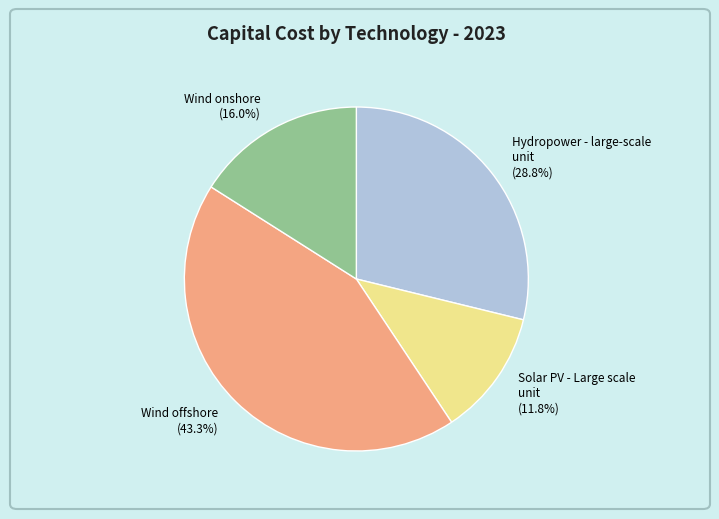

What is the ratio of the value at Hydropower - large-scale unit to the value at Wind onshore?

1.8